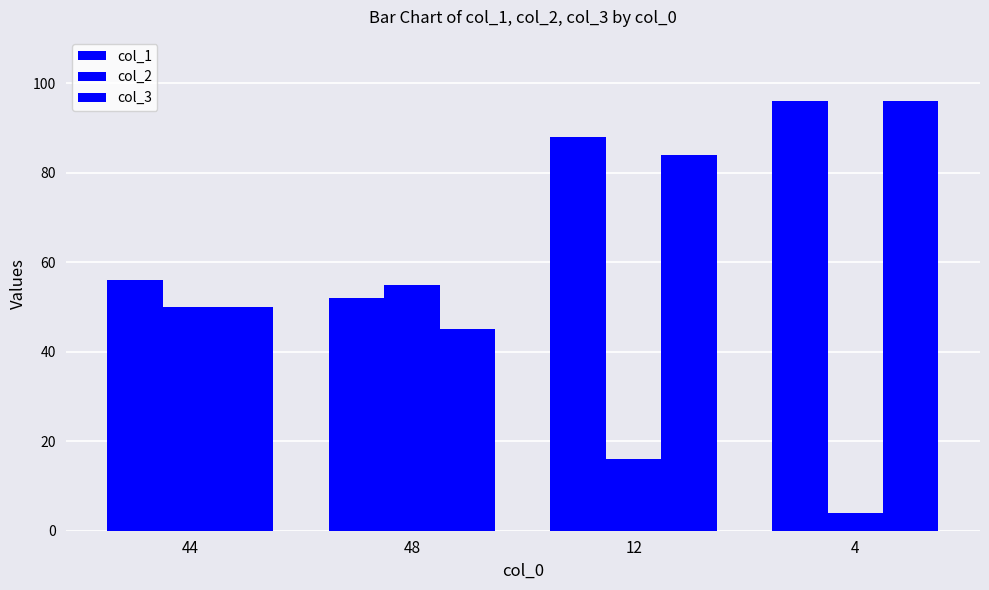

Count the number of categories in the chart.

4